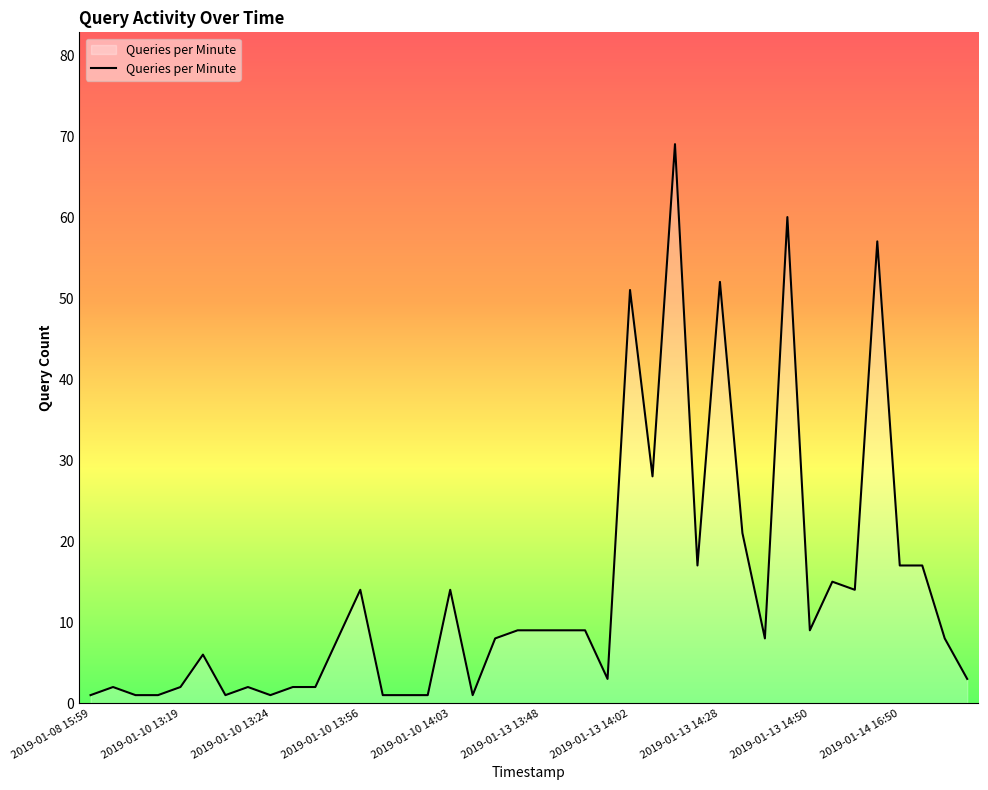

What is the difference between the maximum and minimum values?

68